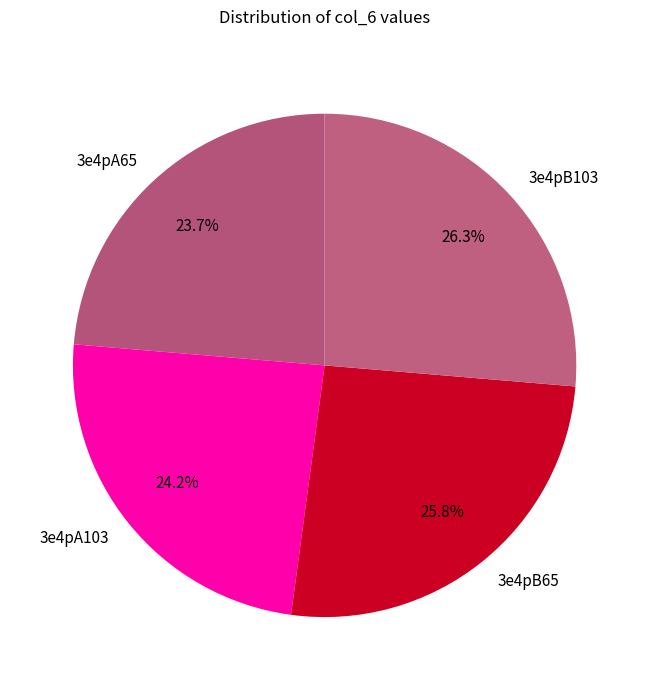

To the nearest percent, what percentage of the pie is 3e4pB103?

26%